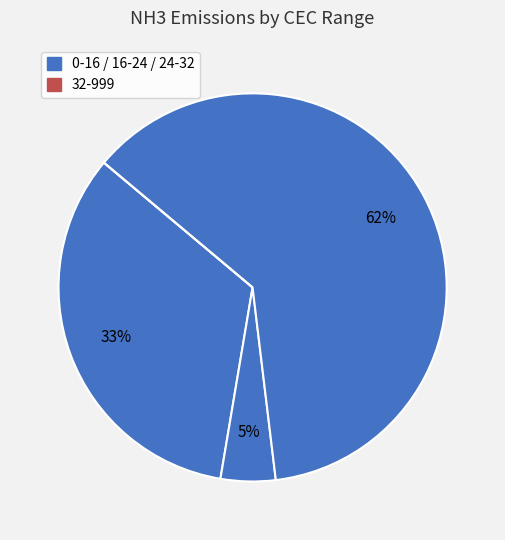

Which slice is the smallest?

32-999